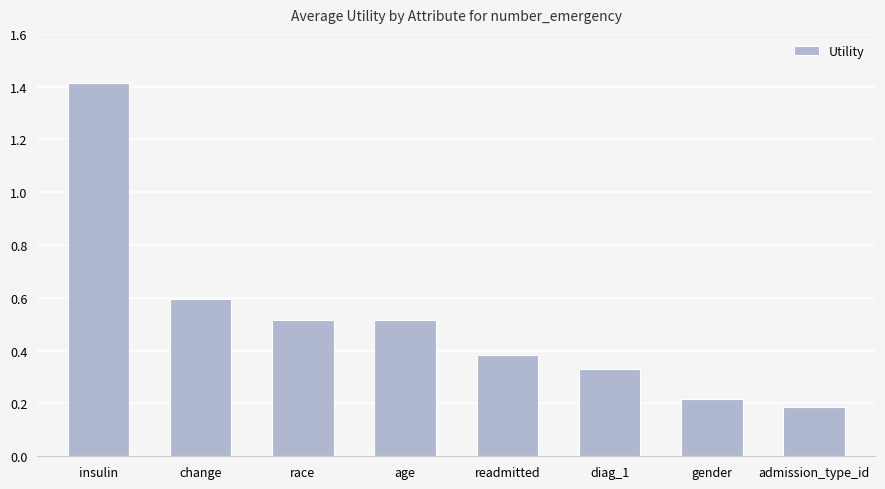

Which label corresponds to the largest value in the chart?

insulin